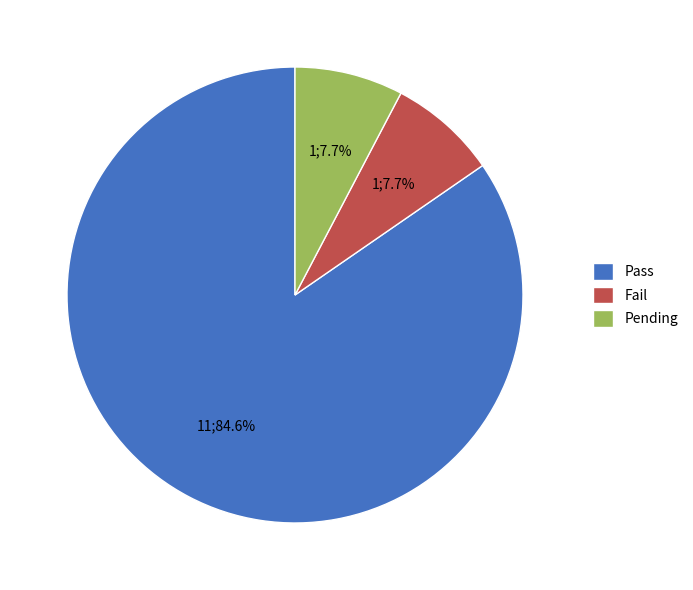

What is the ratio of the value at Fail to the value at Pending?

1.0